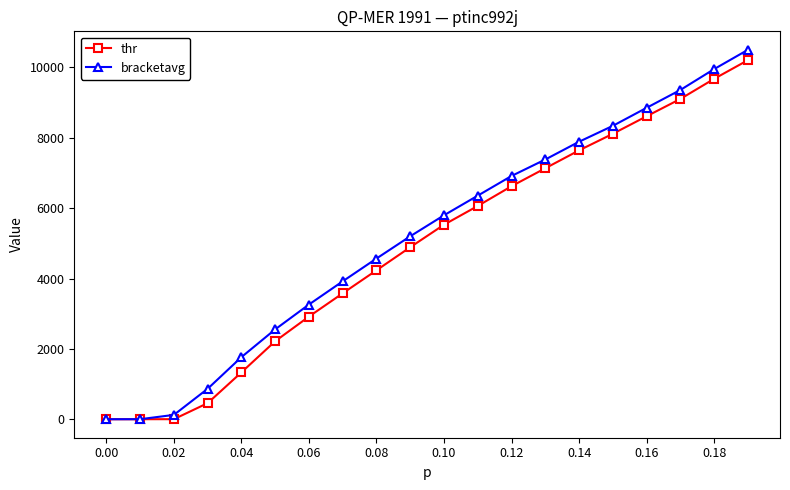

How many data points does each series have?

20